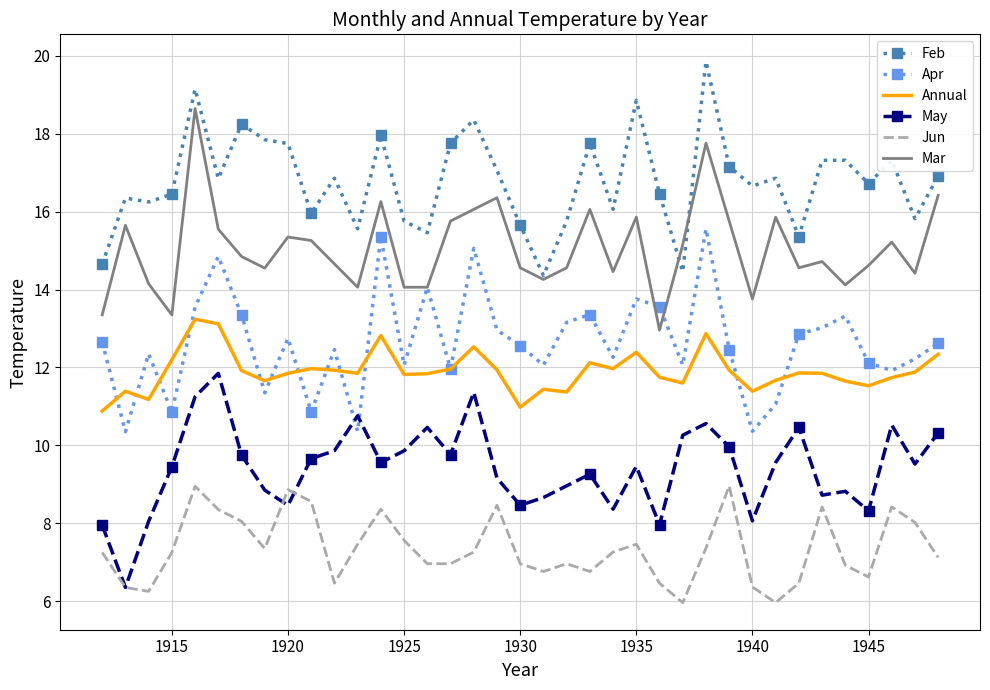

At how many categories does at least one series exceed 7?

37